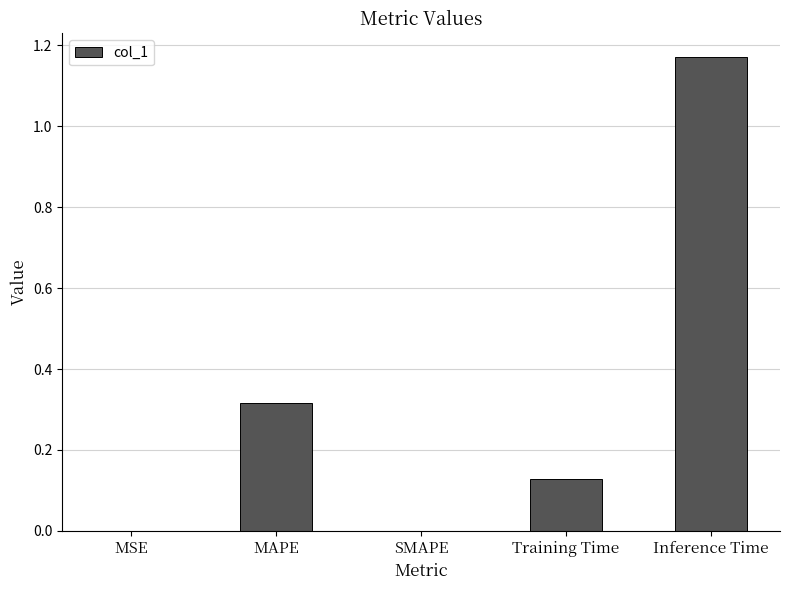

Which has a higher value, Inference Time or SMAPE?

Inference Time